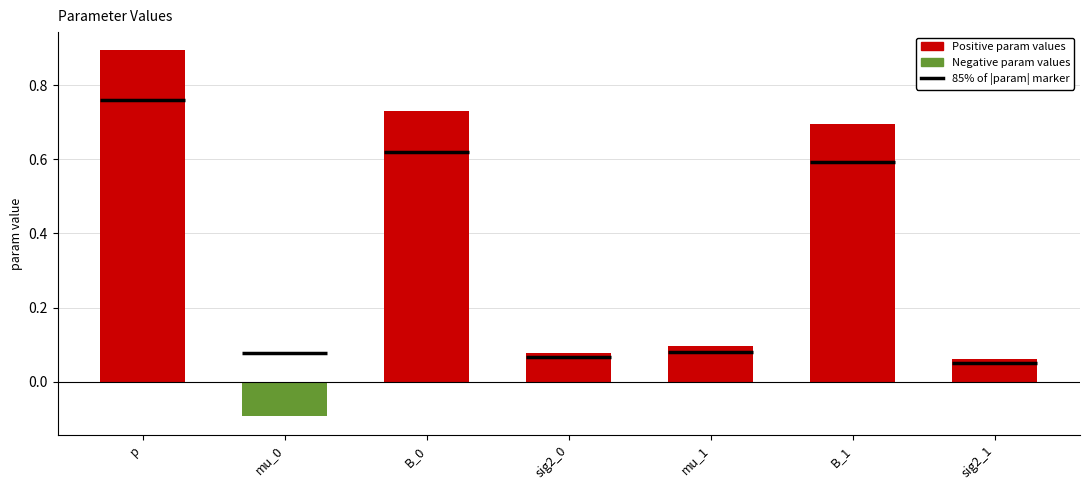

True or false: Negative param values has a value of 0.1 at B_1.

False